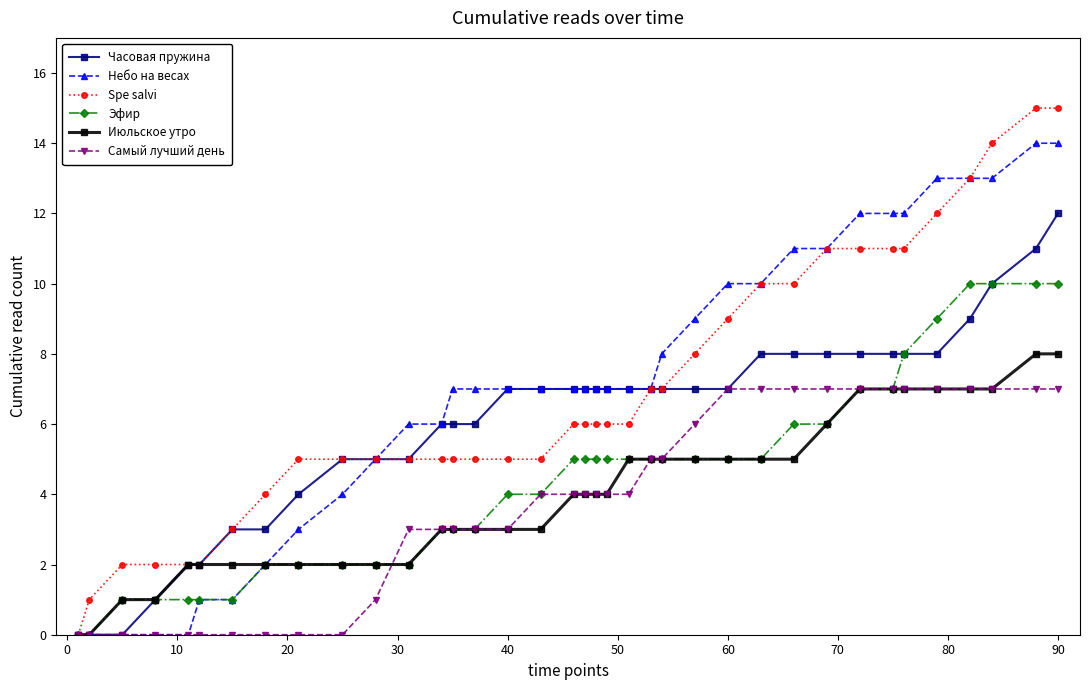

List the series in order of their peak value, lowest first.

Самый лучший день, Июльское утро, Эфир, Часовая пружина, Небо на весах, Spe salvi